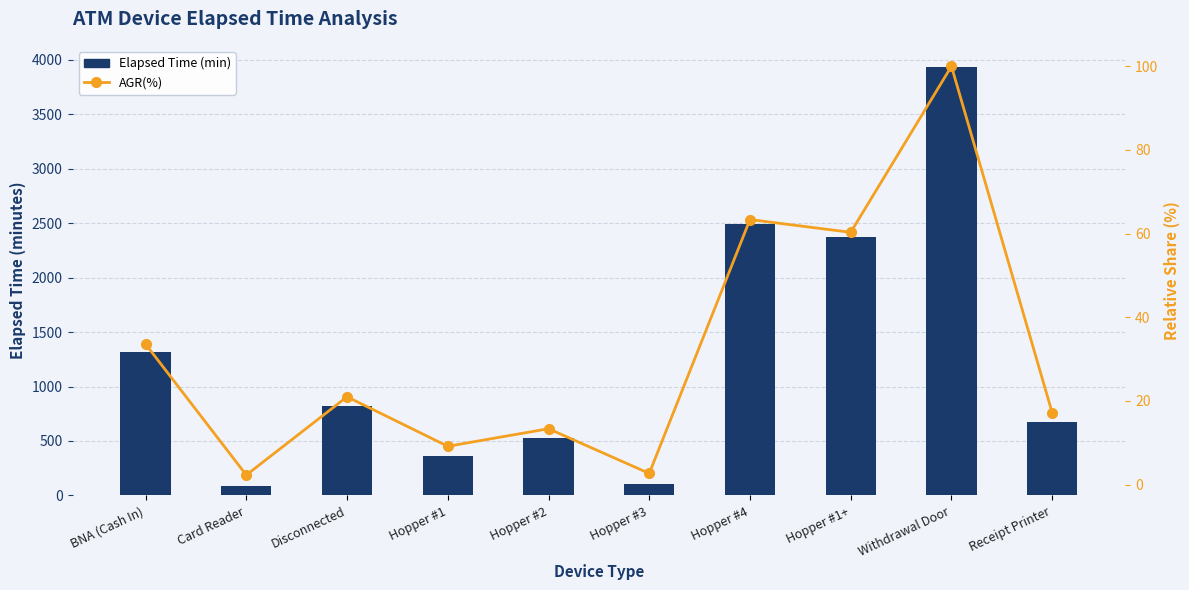

At how many categories does at least one series exceed 3014?

1